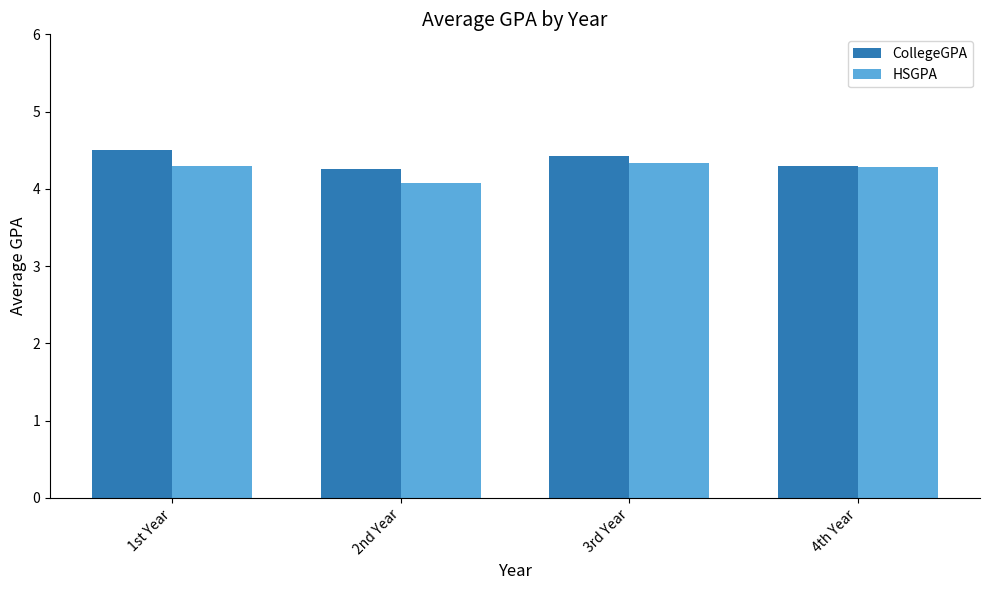

How many bars are there in each group?

2